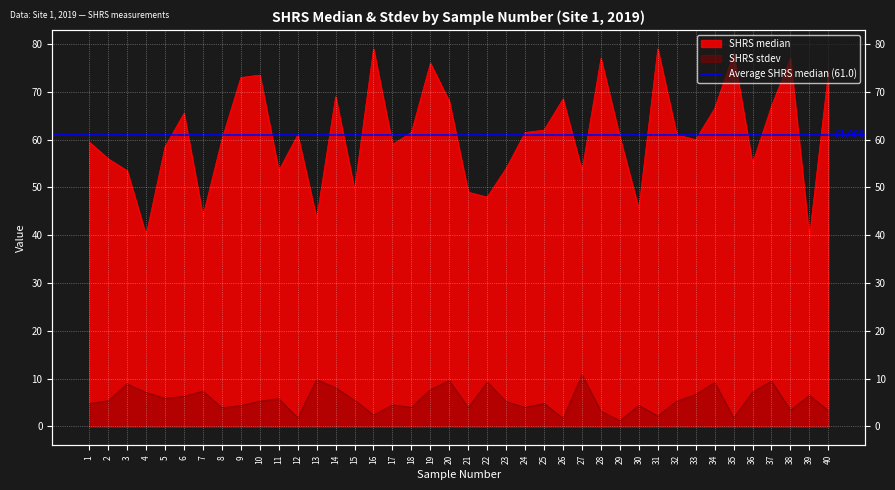

Reading left to right, transcribe all the data shown in this chart.

SHRS median: 59.5	56.0	53.5	40.0	58.5	65.5	44.0	60.0	73.0	73.5	53.5	61.0	43.5	69.0	49.5	79.0	59.0	61.5	76.0	68.0	49.0	48.0	54.0	61.5	62.0	68.5	53.5	77.0	60.5	45.5	79.0	61.0	60.0	66.5	78.0	55.0	67.0	77.0	39.5	74.0
SHRS stdev: 4.8	5.4	8.9	7.1	5.9	6.3	7.4	3.9	4.4	5.3	5.8	1.8	9.8	8.1	5.5	2.4	4.5	4.0	7.7	9.6	3.9	9.3	5.2	4.0	4.8	1.7	10.8	3.2	1.2	4.4	2.2	5.3	6.7	9.2	1.8	7.2	9.5	3.4	6.5	3.3